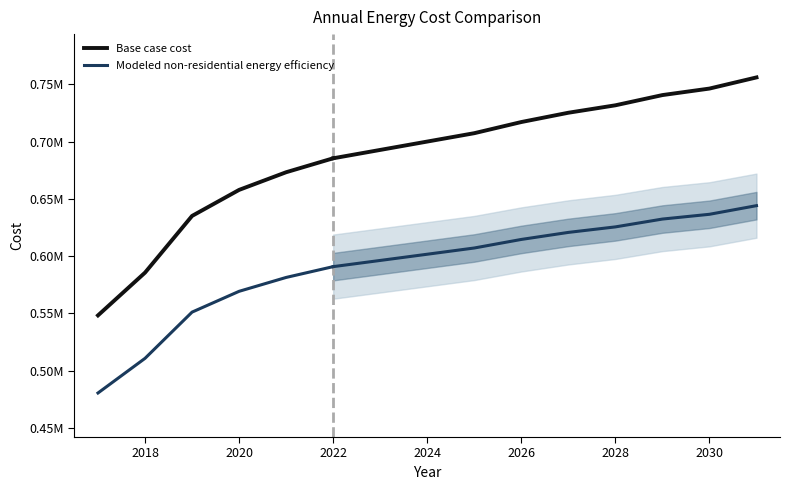

What is the lowest value of the Modeled non-residential energy efficiency series?

480568.0